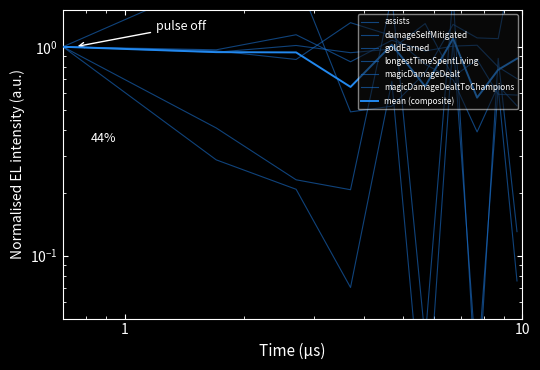

Is this an area chart (filled region under the line)?

No